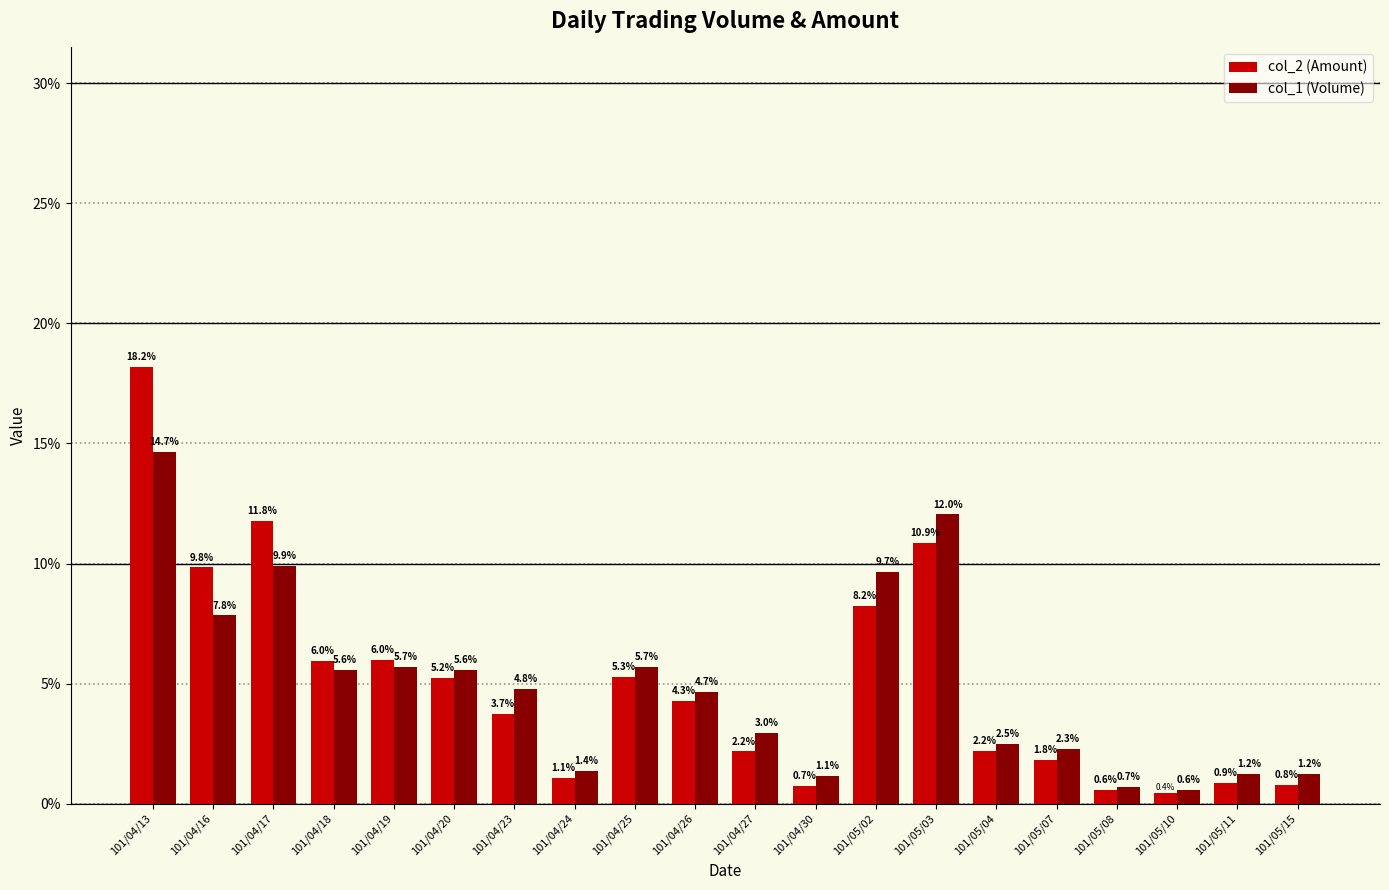

Is it true that col_2 (Amount) equals 1.1 at 101/04/24?

True